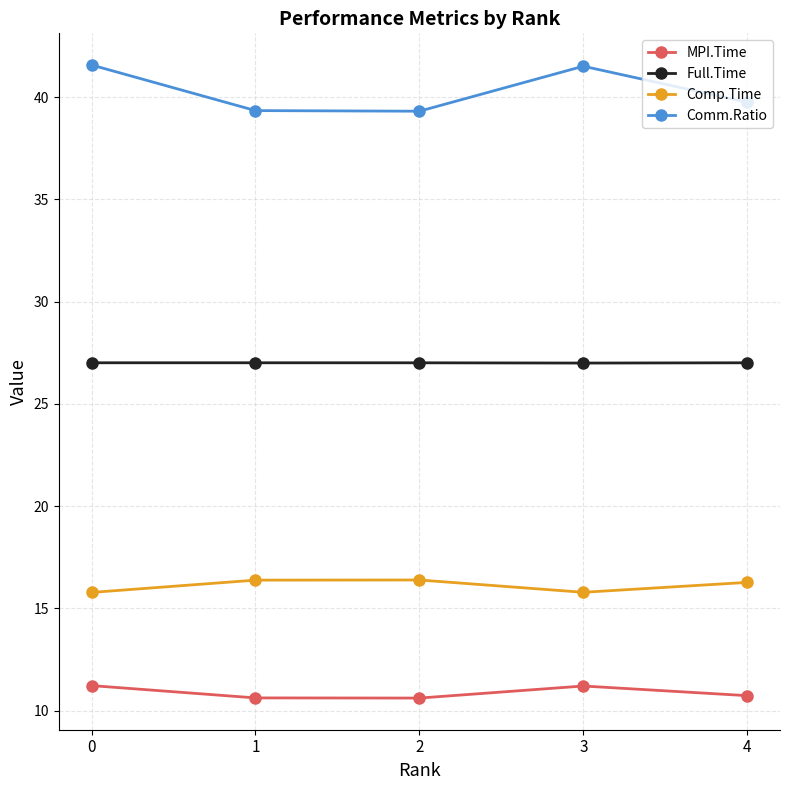

True or false: Comp.Time and Full.Time intersect in this chart.

False